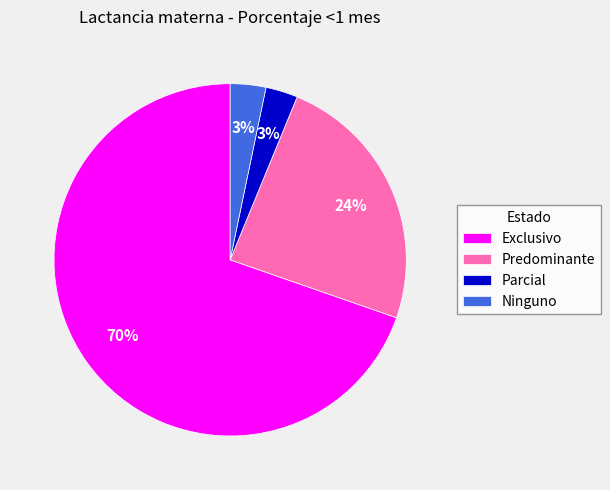

Which has a higher value, Exclusivo or Ninguno?

Exclusivo